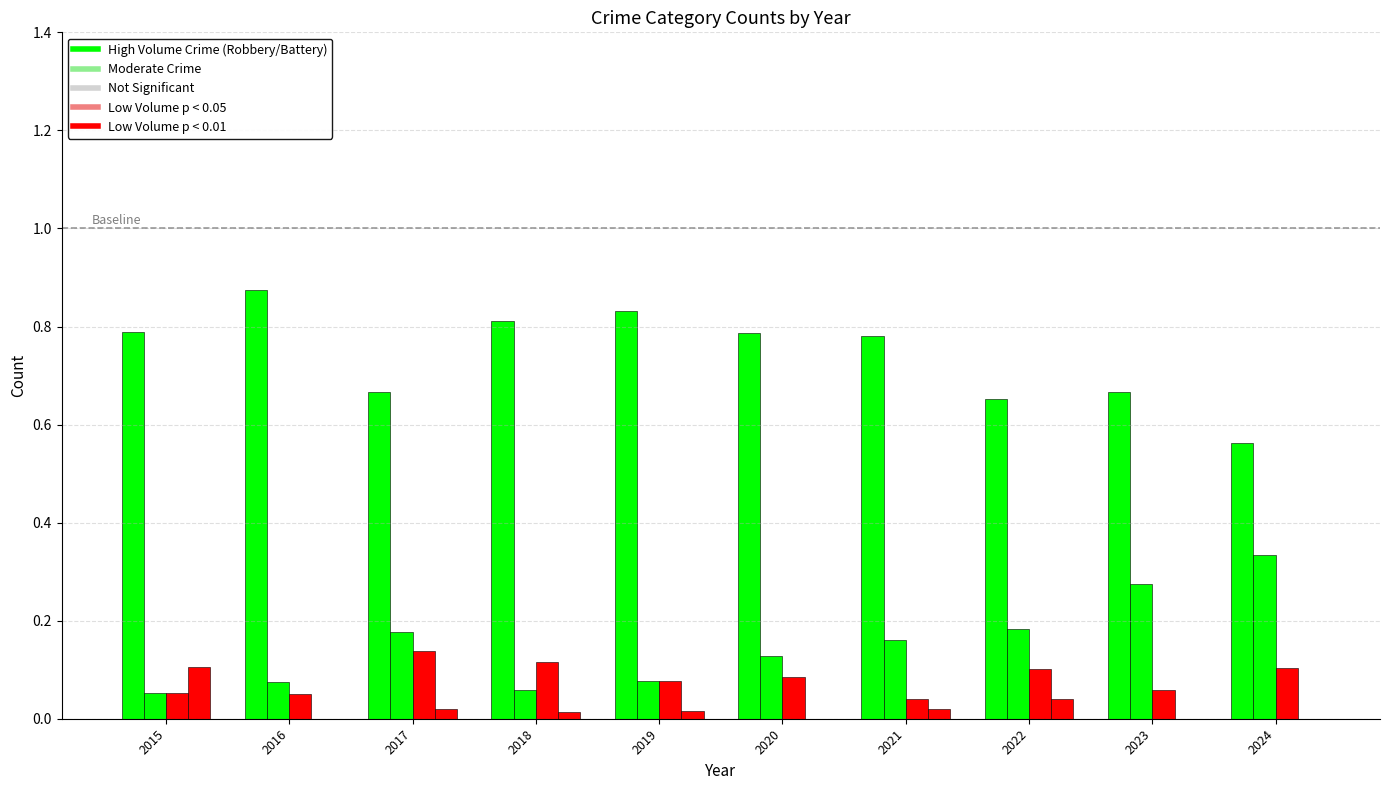

How many groups of bars are there?

10